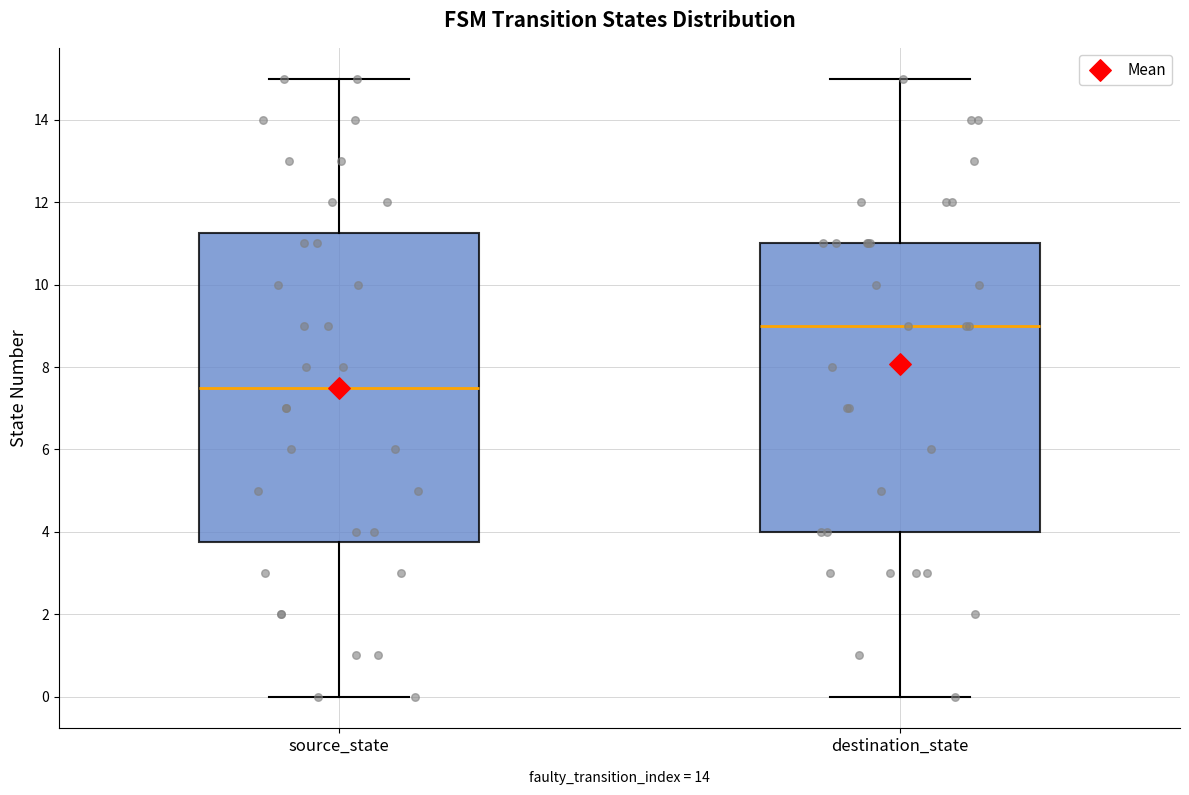

Which box has the lowest median line?

source_state